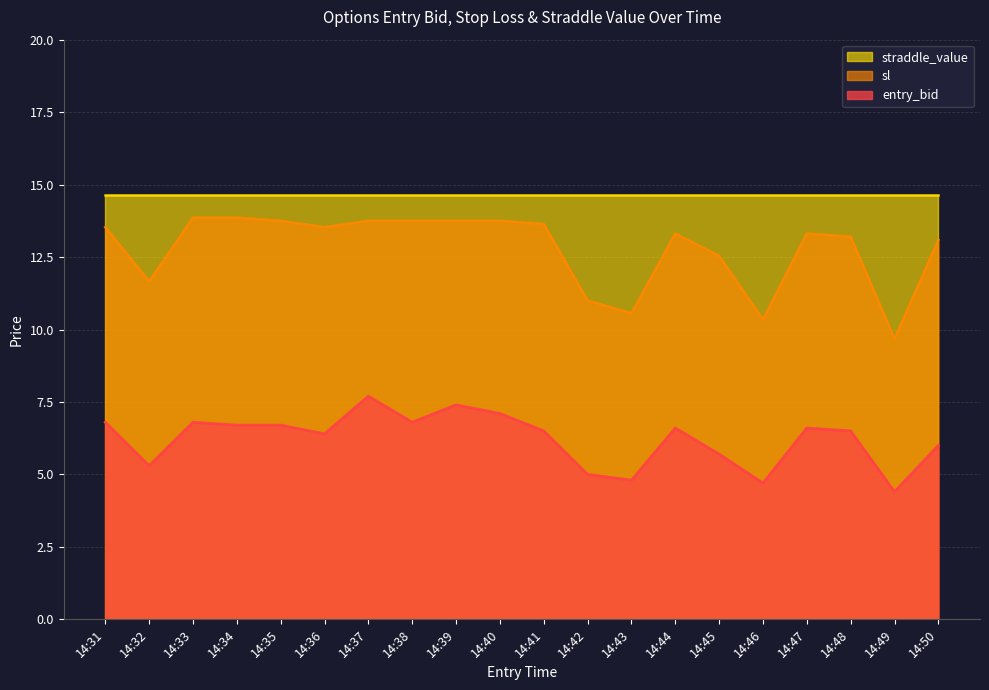

At 14:40, list the series in order from largest to smallest.

straddle_value, sl, entry_bid